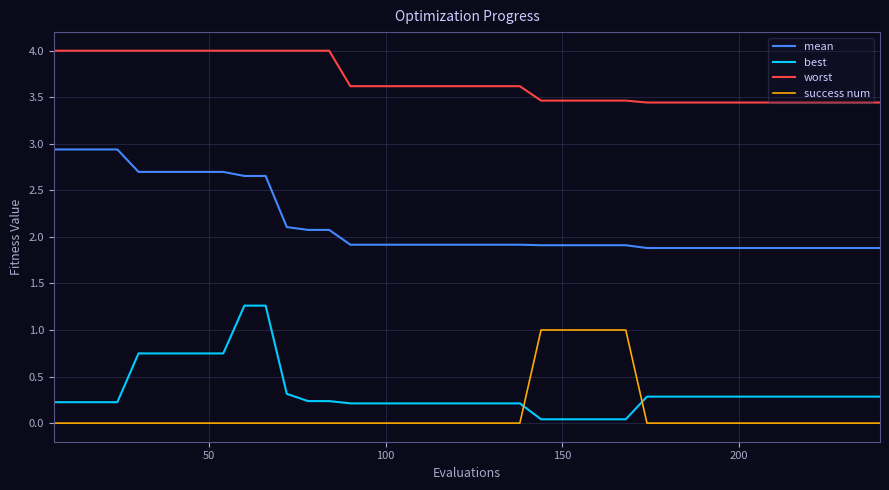

Which series has the largest total across all categories?

worst